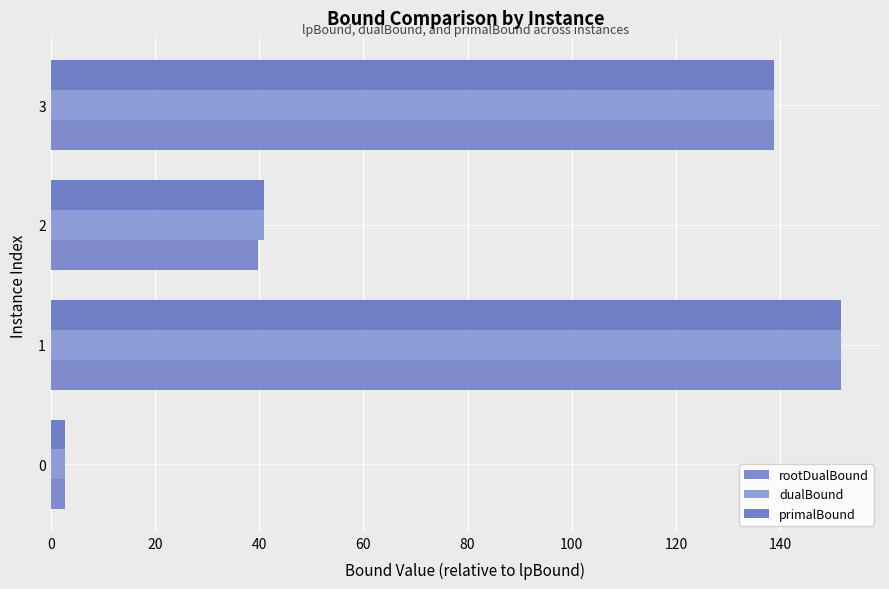

How many values in the dualBound series exceed 138?

2